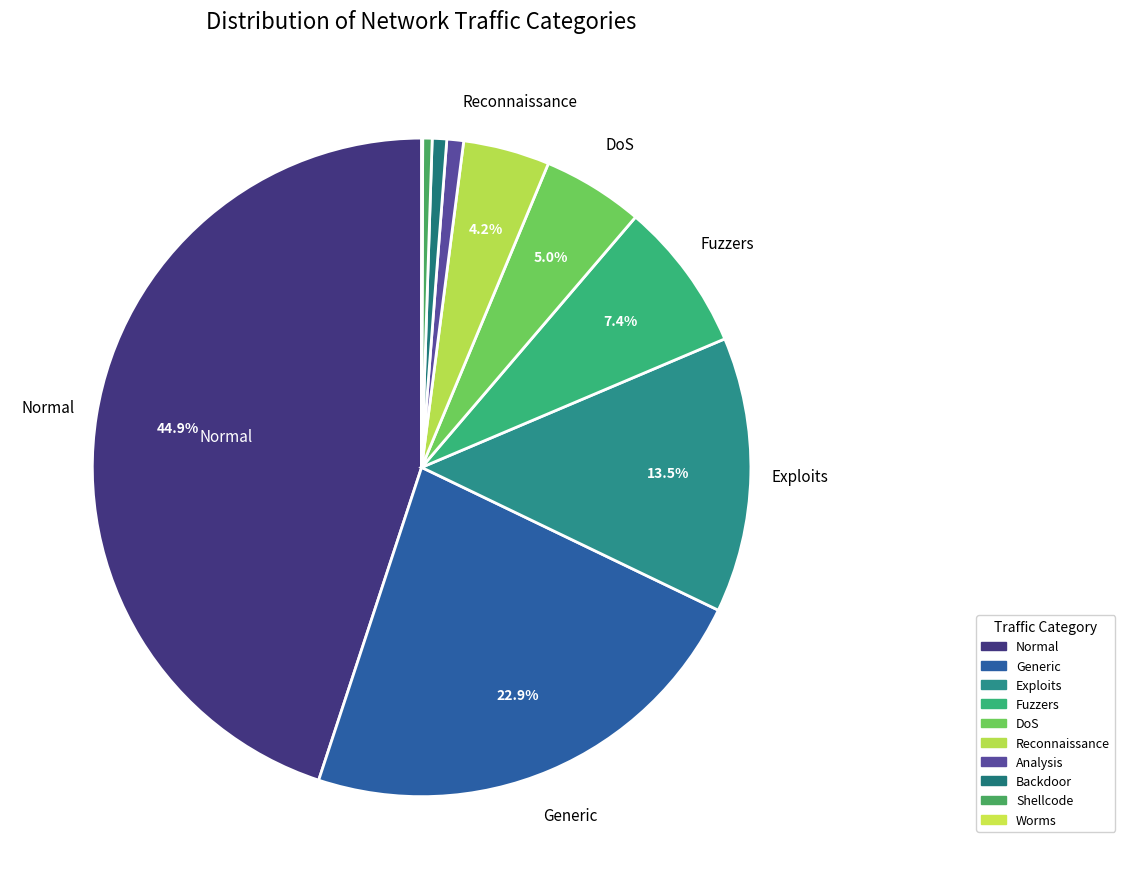

The DoS slice represents 1% of the pie. True or false?

False